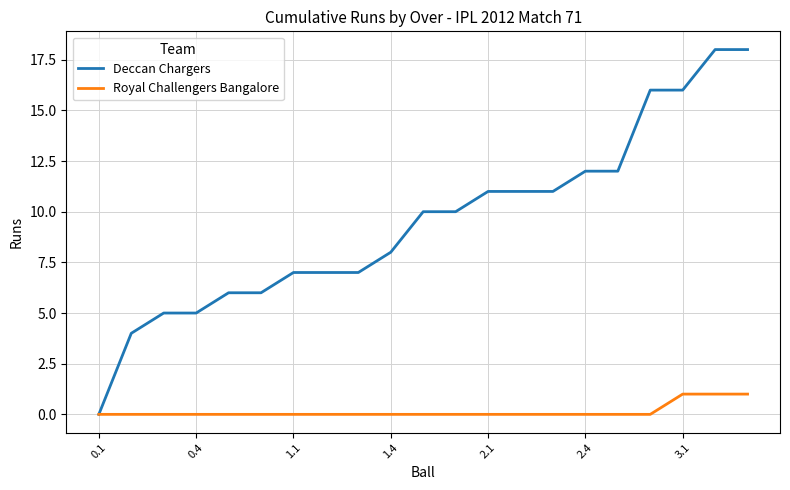

Which series has the largest range (max minus min)?

Deccan Chargers